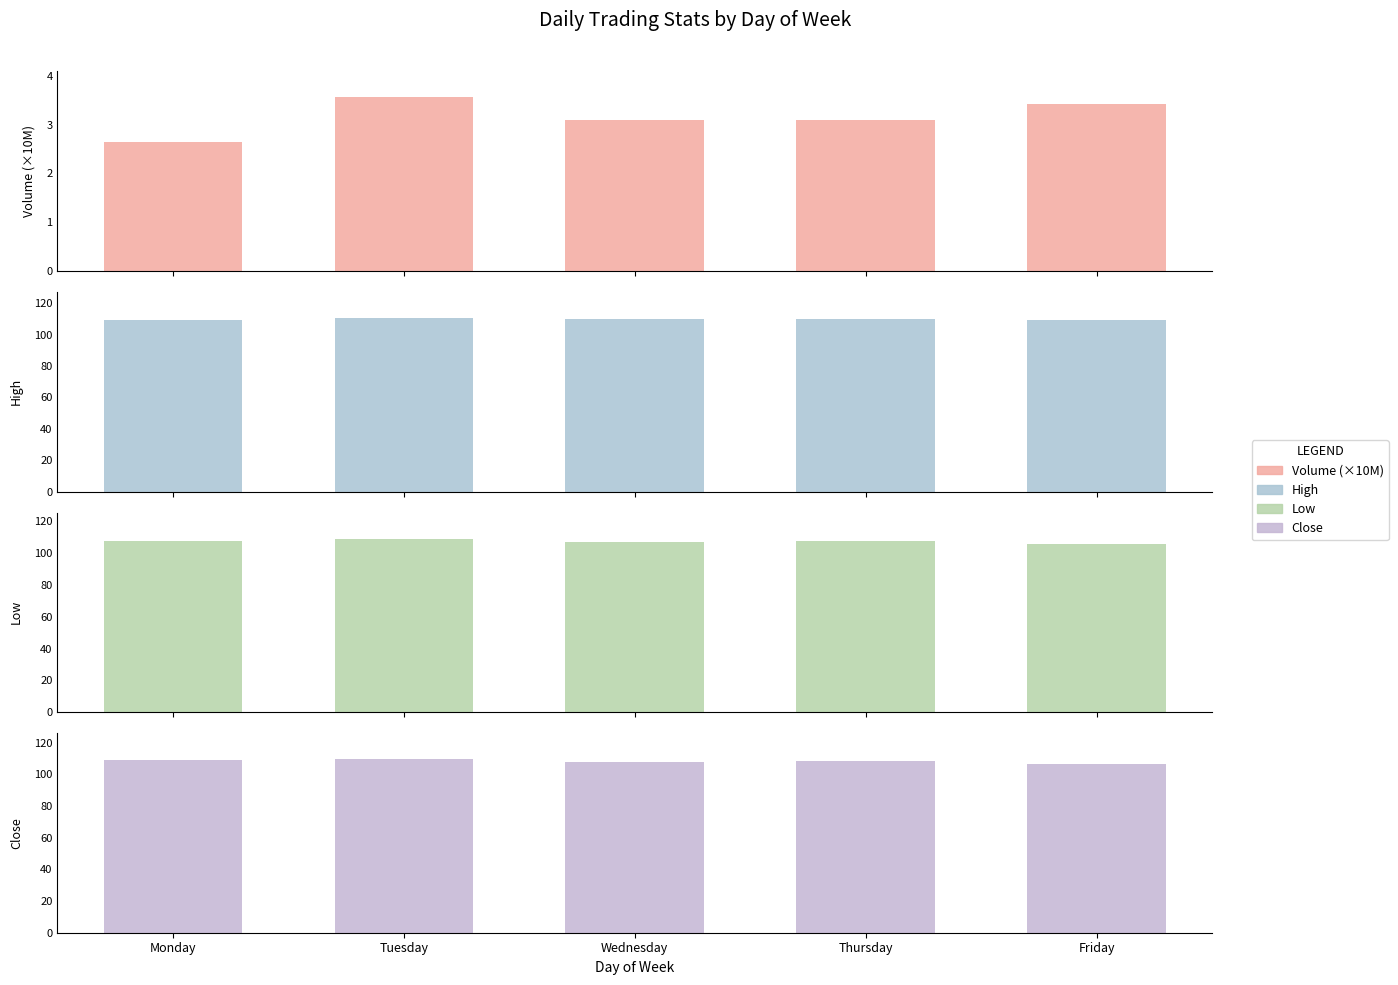

Reading left to right, transcribe all the data shown in this chart.

Volume (×10M): 2.6	3.6	3.1	3.1	3.4
High: 109.1	110.6	110.1	110.1	109.5
Low: 107.5	109.2	107.2	107.8	106.1
Close: 108.8	109.6	107.6	108.5	106.3